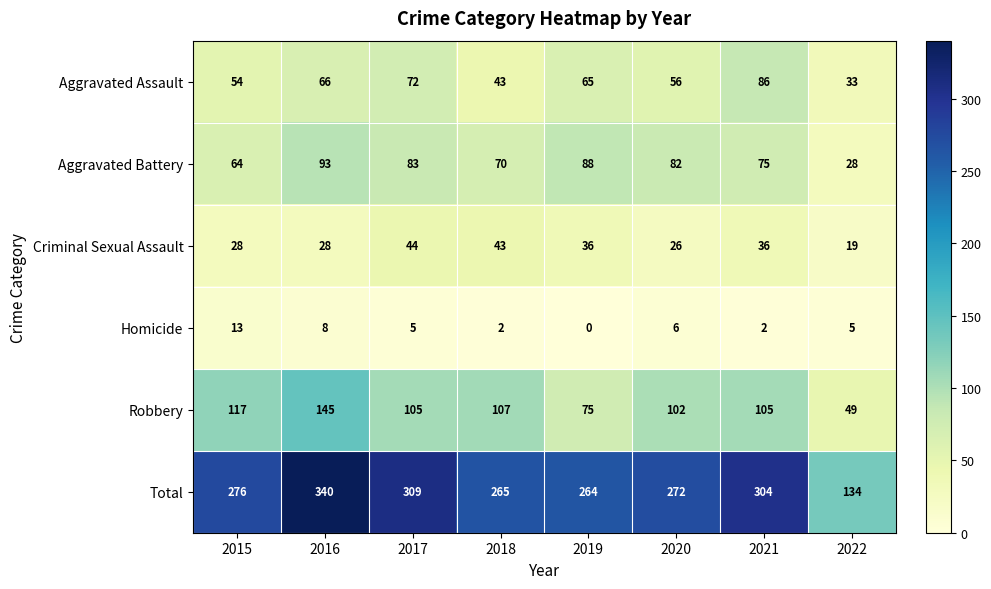

What is the total value across all series at 2022?

268